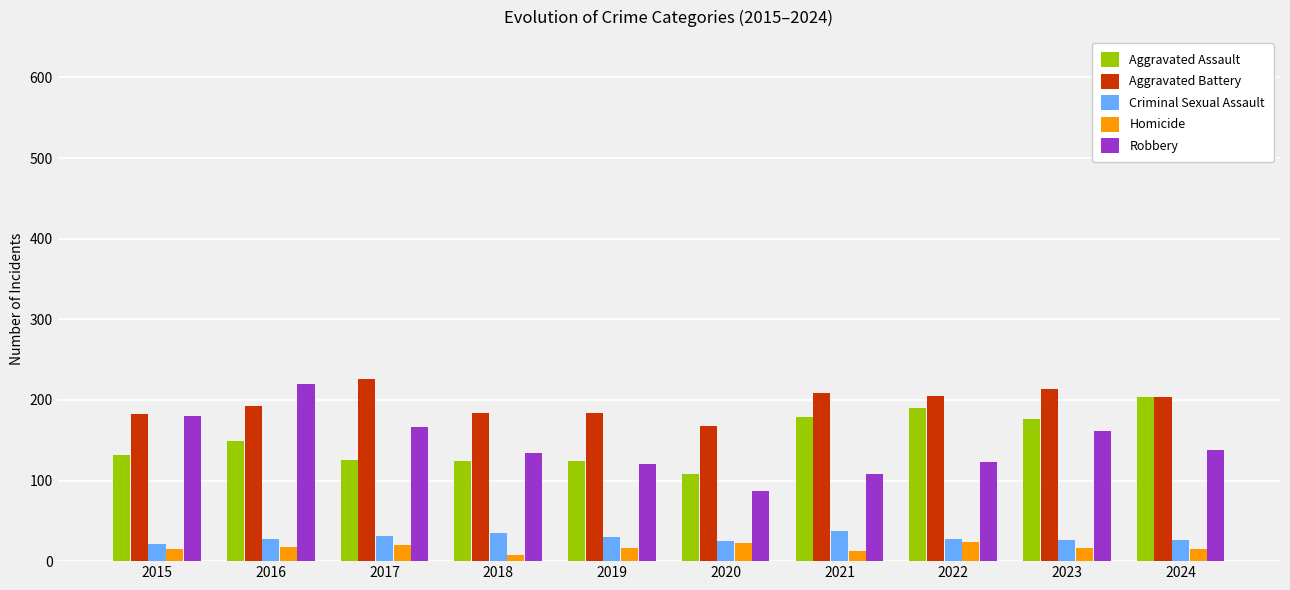

At which category does the chart reach its peak across all series?

2017